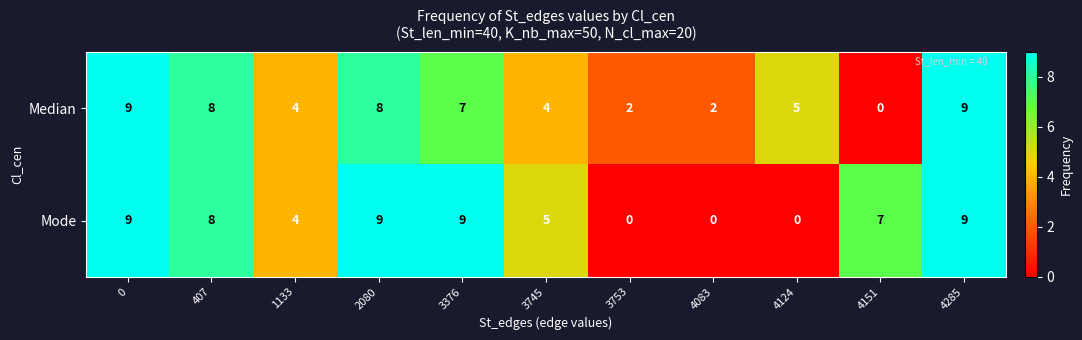

Which series changed the most between 4124 and 4151?

Mode